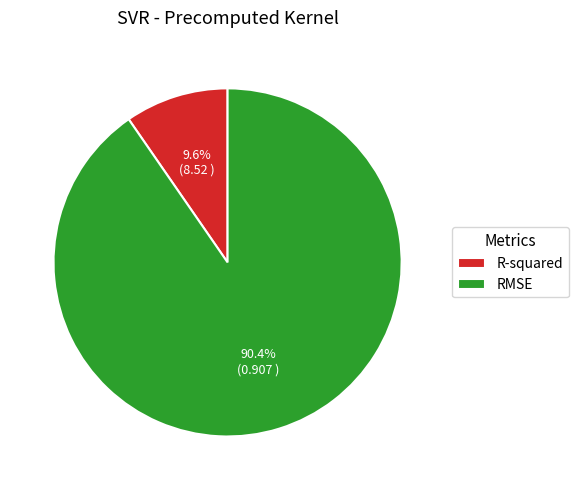

To the nearest percent, what portion does RMSE represent?

90%